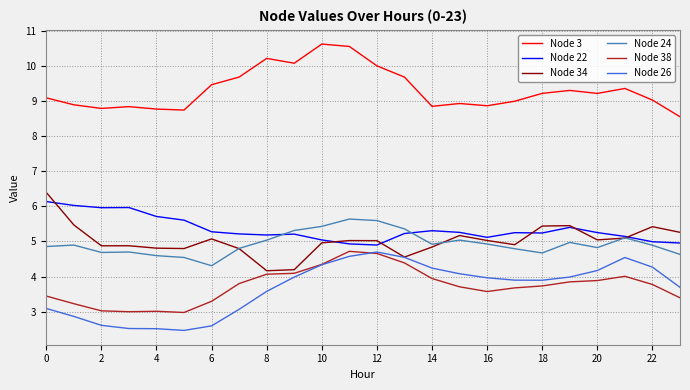

True or false: Node 3 has more than 2 interior local peaks.

True